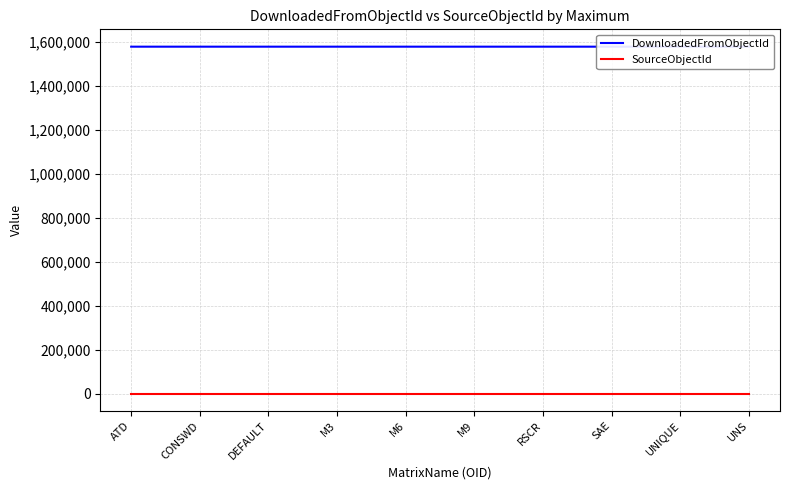

At which label is SourceObjectId closest to 0?

ATD